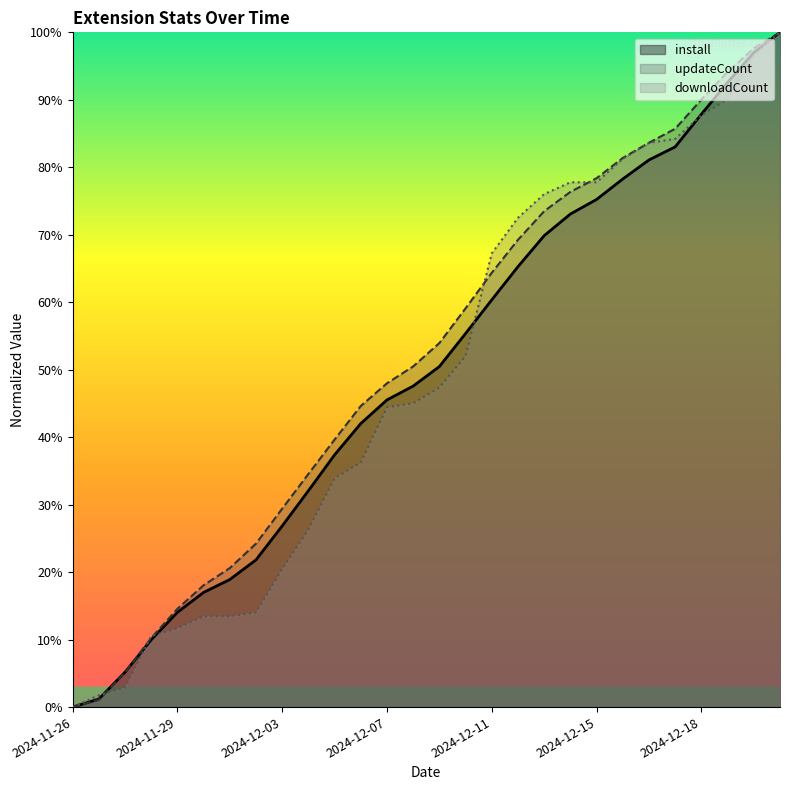

Does the chart have visible grid lines?

No